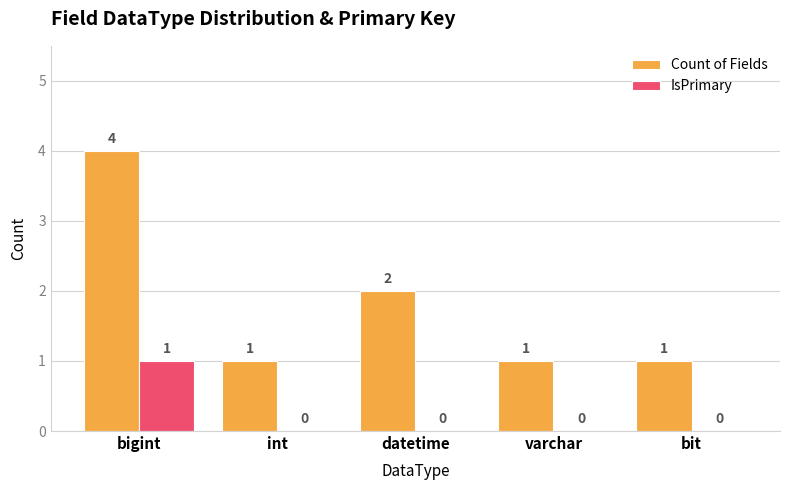

Which series has the largest total across all categories?

Count of Fields